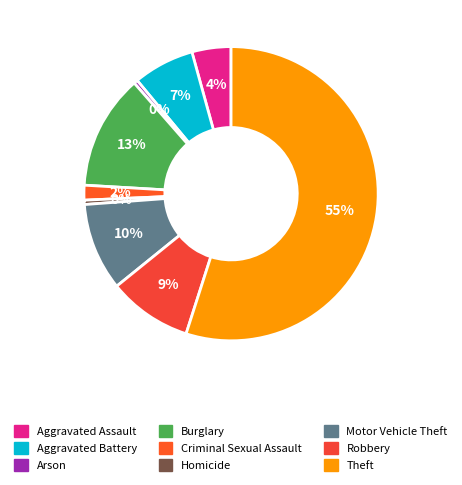

Does Motor Vehicle Theft represent more than half of the total?

No